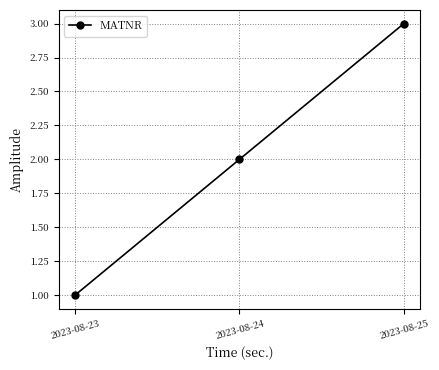

What is the difference between the maximum and second lowest values?

1